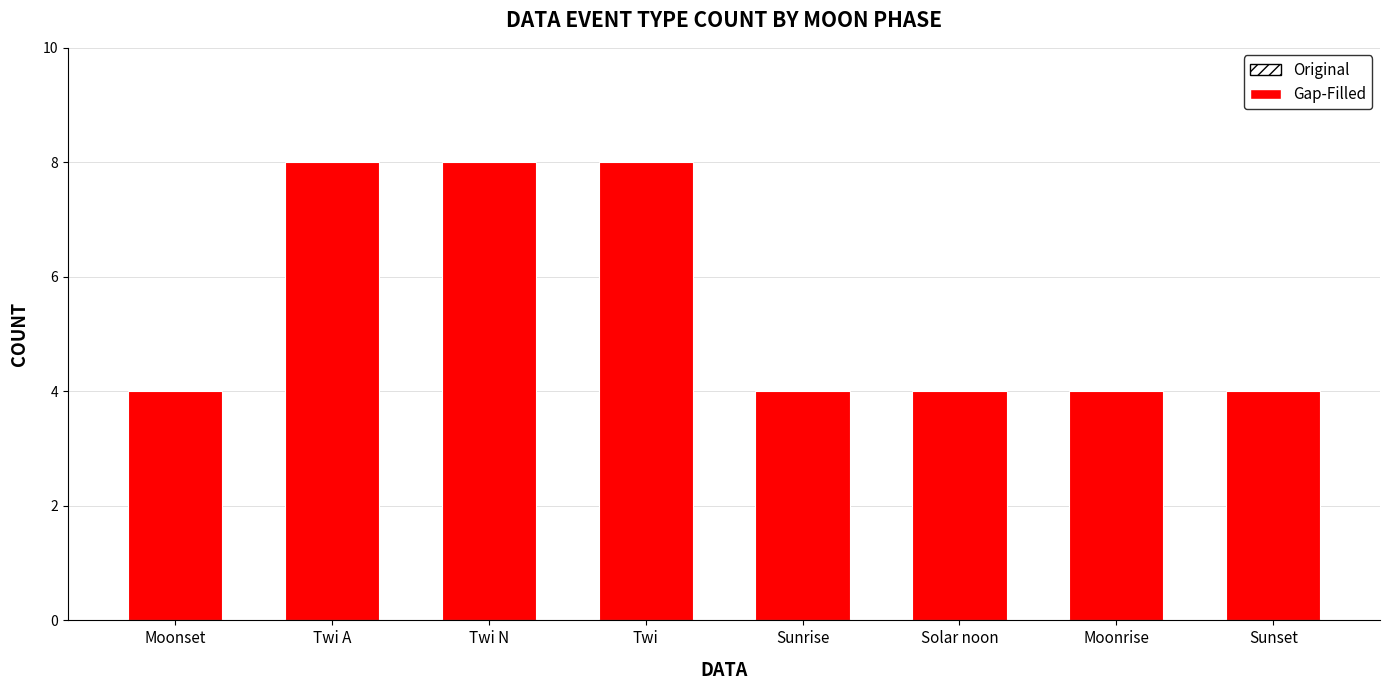

What is the difference between the values at Moonrise and Twi A?

4